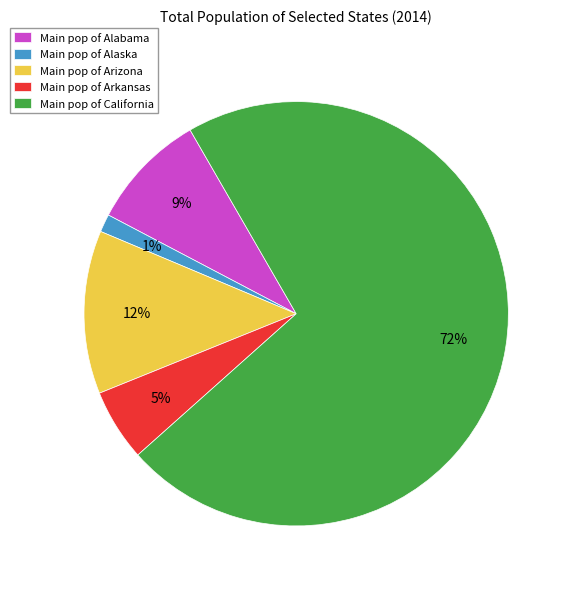

Which has a higher value, Main pop of Arkansas or Main pop of Alabama?

Main pop of Alabama